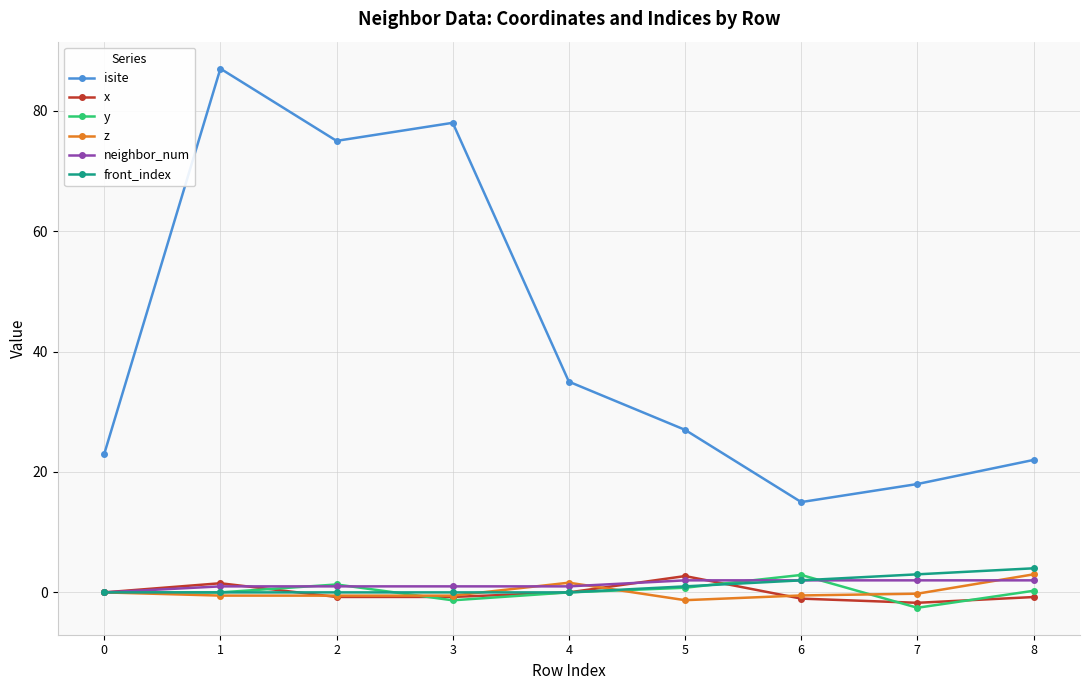

Is it true that x equals -1.0 at 6?

True